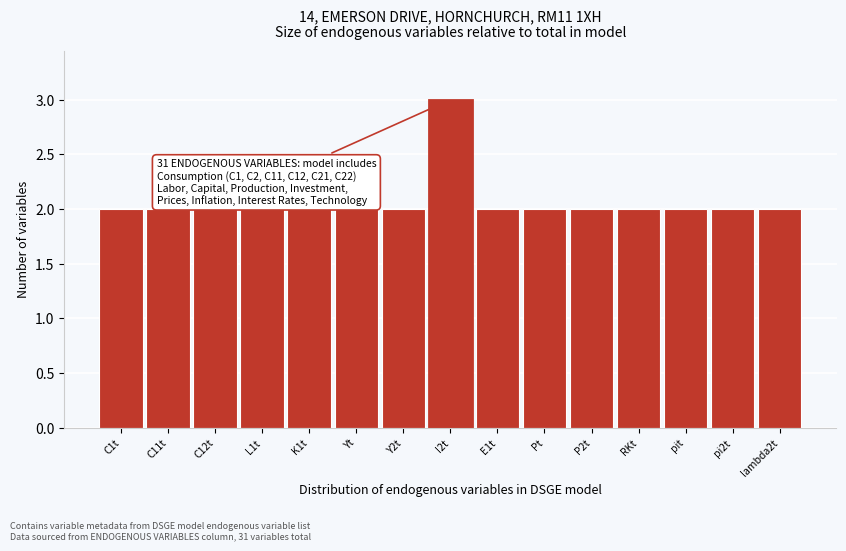

Reading left to right, what are all the values shown in this chart?

C1t=2	C11t=2	C12t=2	L1t=2	K1t=2	Yt=2	Y2t=2	I2t=3	E1t=2	Pt=2	P2t=2	RKt=2	pit=2	pi2t=2	lambda2t=2